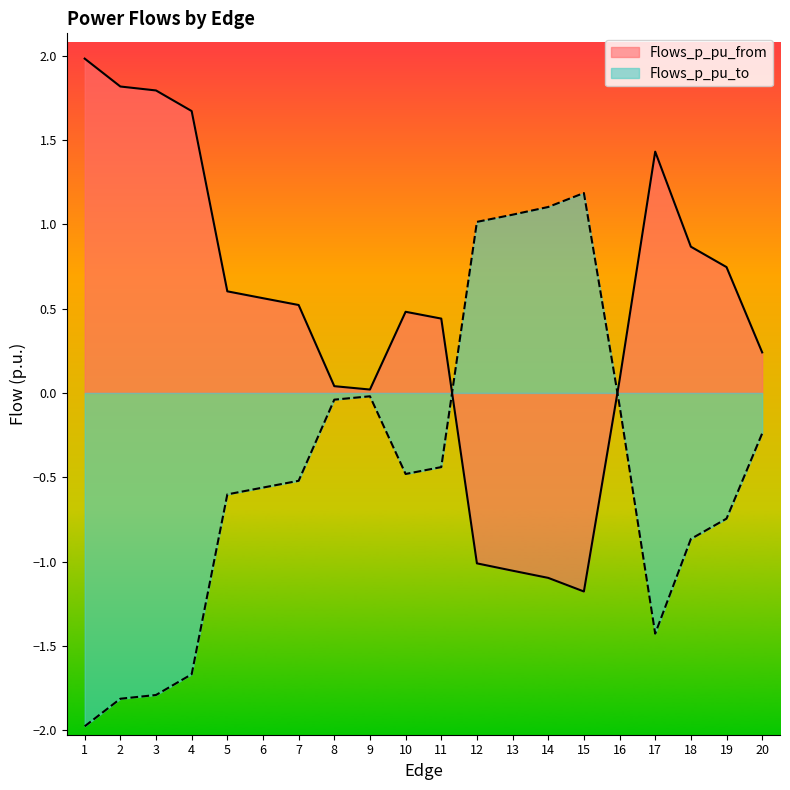

How many intersections are there between Flows_p_pu_from and Flows_p_pu_to?

2